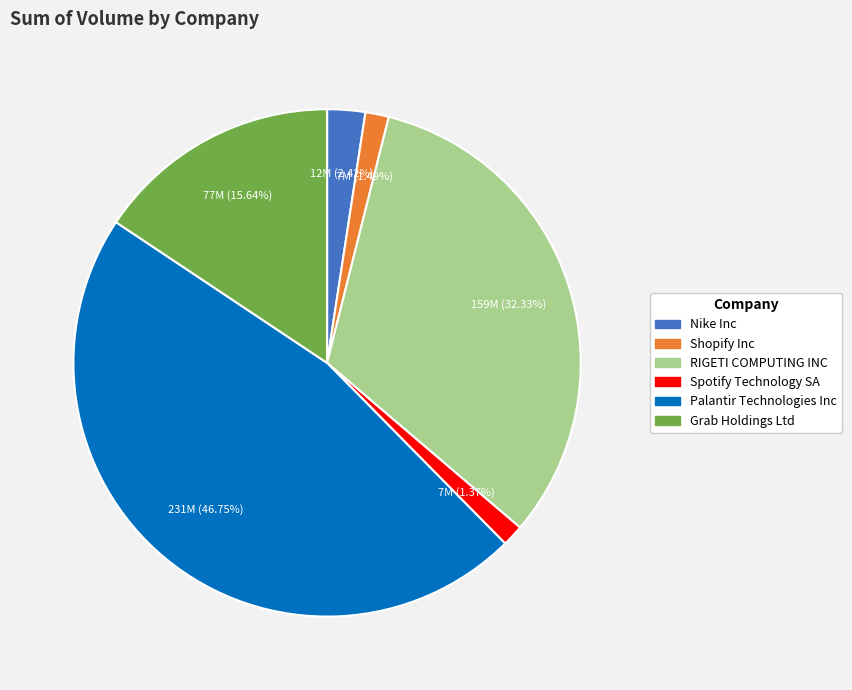

Is there any slice that represents more than half of the pie?

No